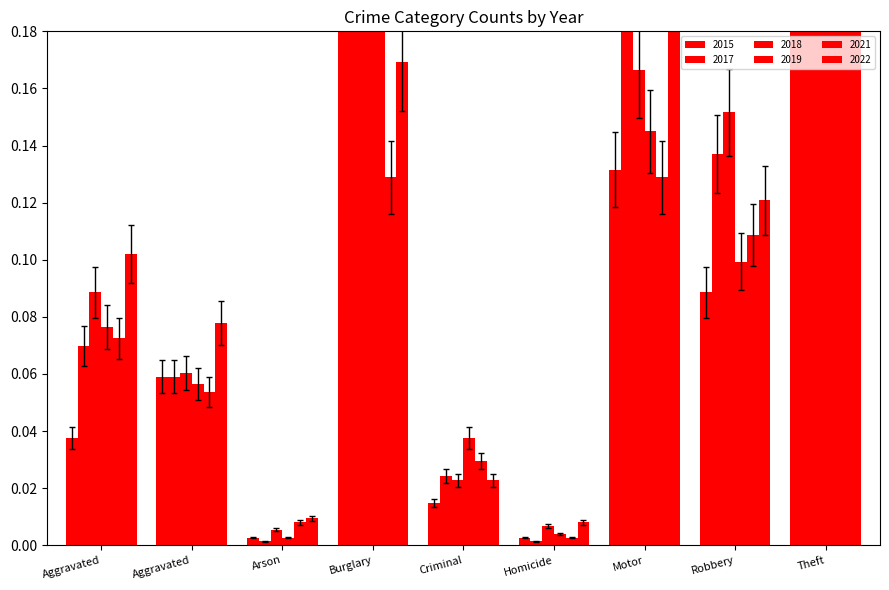

What position from the right is Burglary?

6